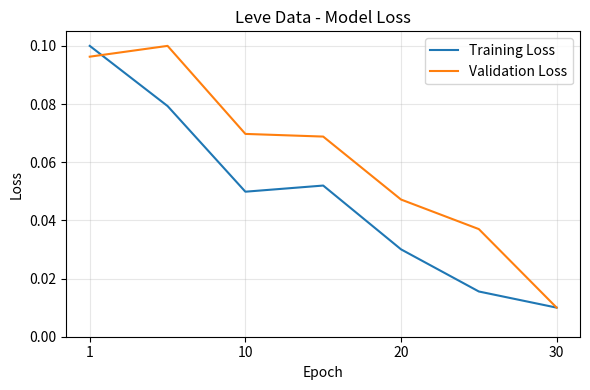

Rank the series by their average value, from lowest to highest.

Training Loss, Validation Loss